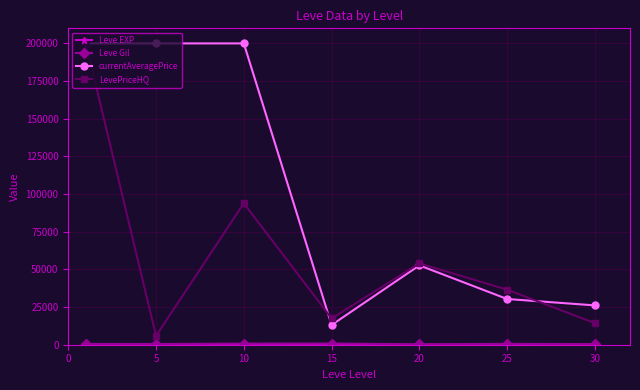

What is the maximum value for LevePriceHQ?

200000.0